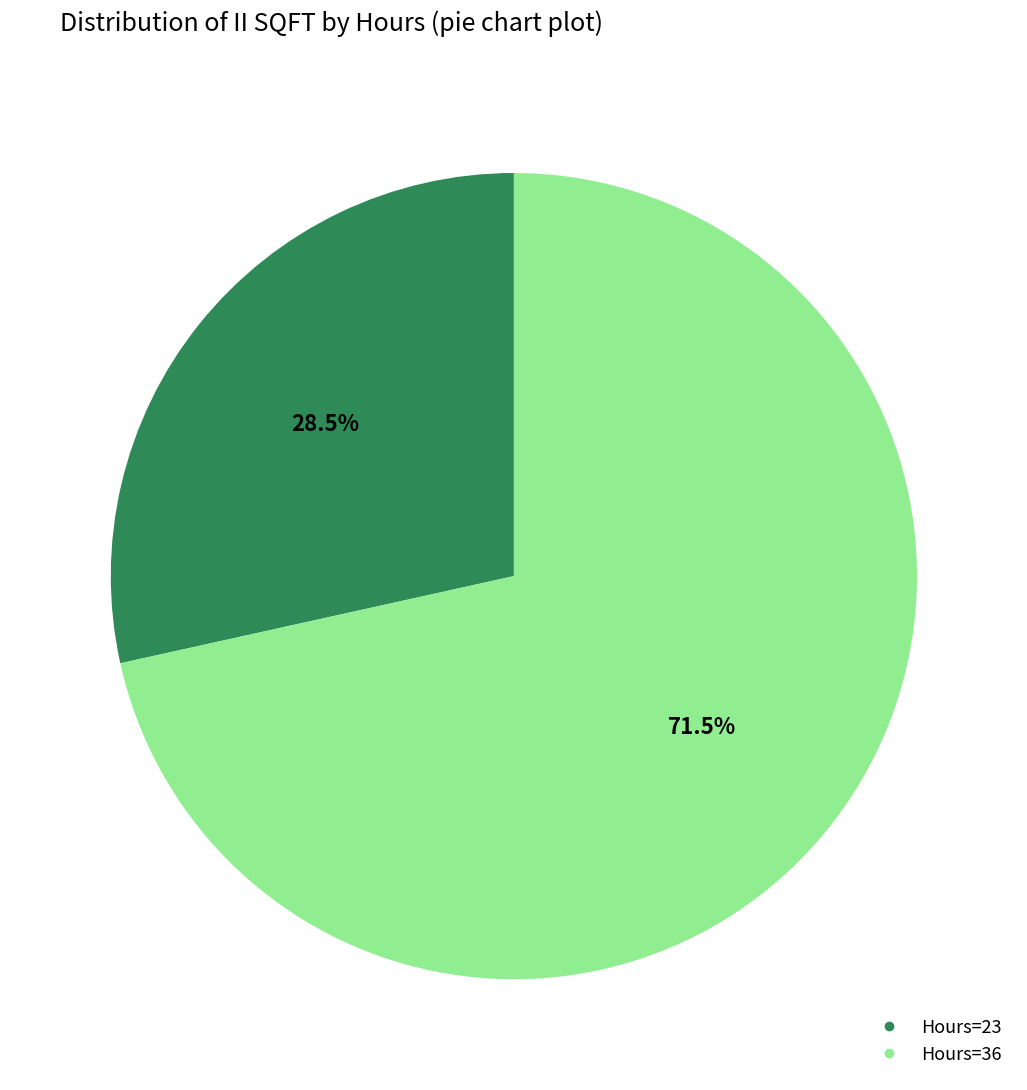

Does any single category account for the majority?

Yes